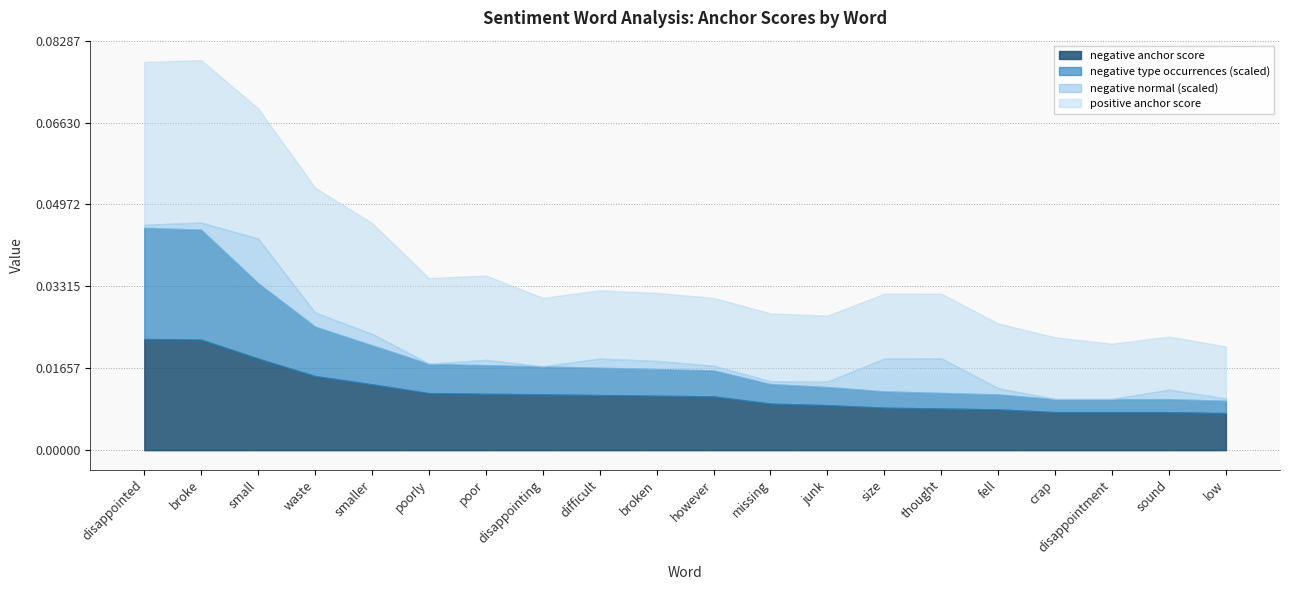

How many data points in negative type occurrences are above 41?

9